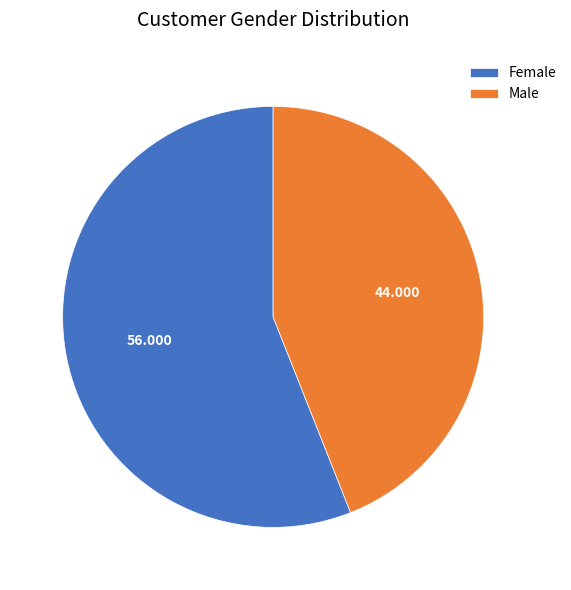

Rank the categories by value from lowest to highest.

Male, Female